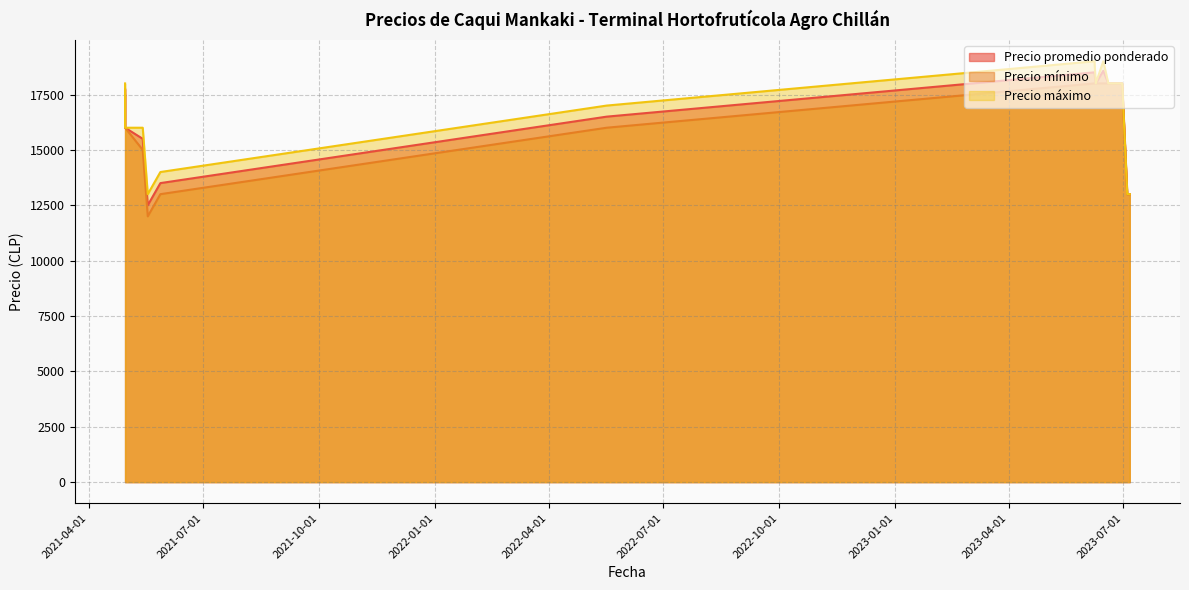

What value does the Precio promedio ponderado series have at 2023-06-30, to the nearest 100?

18000